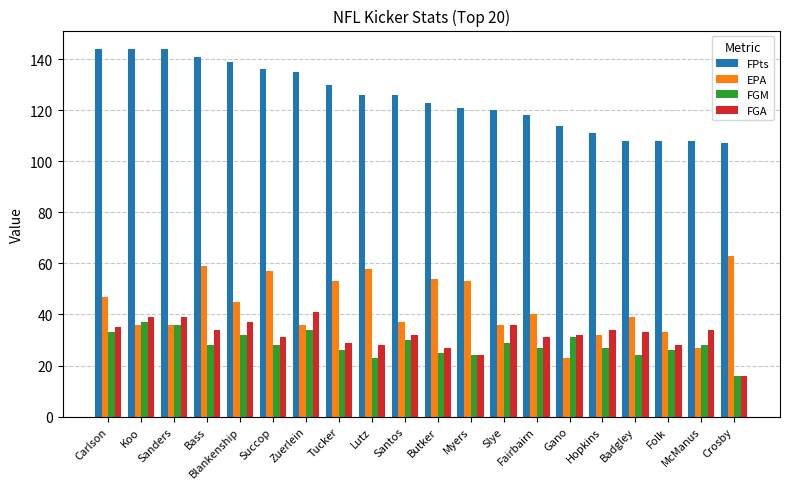

Reading left to right, what are all the values shown in this chart?

FPts: Carlson=144	Koo=144	Sanders=144	Bass=141	Blankenship=139	Succop=136	Zuerlein=135	Tucker=130	Lutz=126	Santos=126	Butker=123	Myers=121	Slye=120	Fairbairn=118	Gano=114	Hopkins=111	Badgley=108	Folk=108	McManus=108	Crosby=107
EPA: Carlson=47	Koo=36	Sanders=36	Bass=59	Blankenship=45	Succop=57	Zuerlein=36	Tucker=53	Lutz=58	Santos=37	Butker=54	Myers=53	Slye=36	Fairbairn=40	Gano=23	Hopkins=32	Badgley=39	Folk=33	McManus=27	Crosby=63
FGM: Carlson=33	Koo=37	Sanders=36	Bass=28	Blankenship=32	Succop=28	Zuerlein=34	Tucker=26	Lutz=23	Santos=30	Butker=25	Myers=24	Slye=29	Fairbairn=27	Gano=31	Hopkins=27	Badgley=24	Folk=26	McManus=28	Crosby=16
FGA: Carlson=35	Koo=39	Sanders=39	Bass=34	Blankenship=37	Succop=31	Zuerlein=41	Tucker=29	Lutz=28	Santos=32	Butker=27	Myers=24	Slye=36	Fairbairn=31	Gano=32	Hopkins=34	Badgley=33	Folk=28	McManus=34	Crosby=16